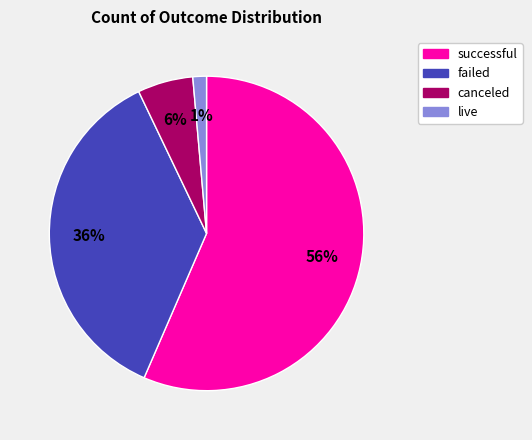

Do failed and successful together represent more than half of the pie?

Yes